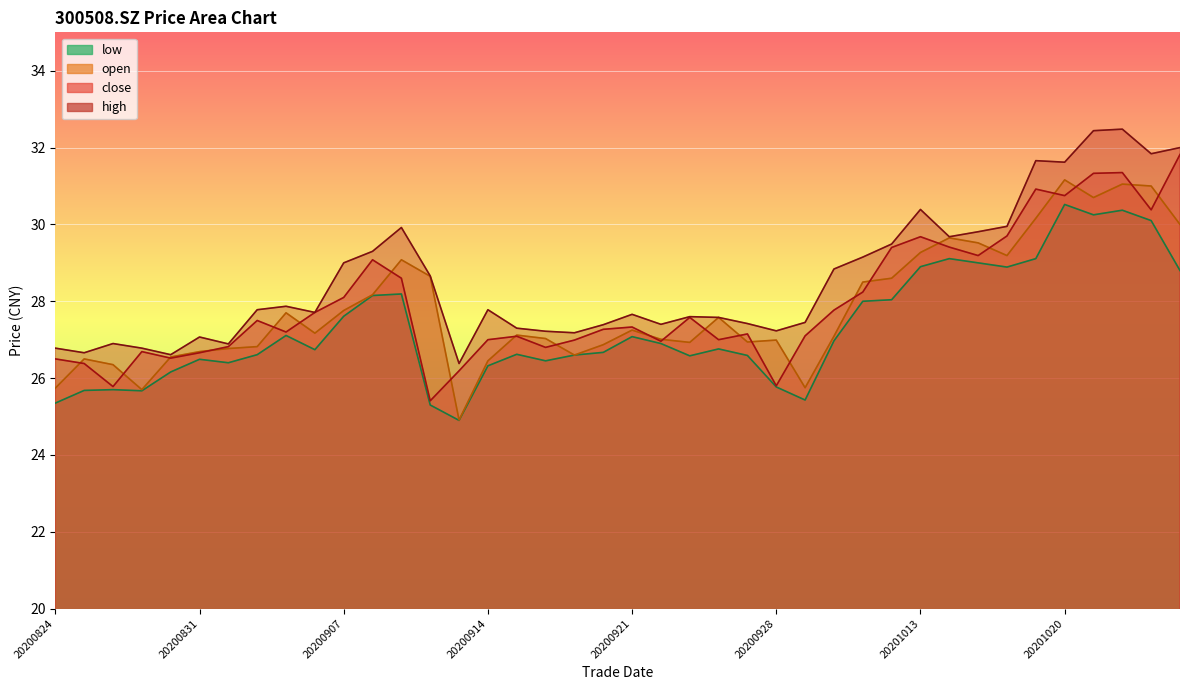

How many interior local valleys does the open series have?

9